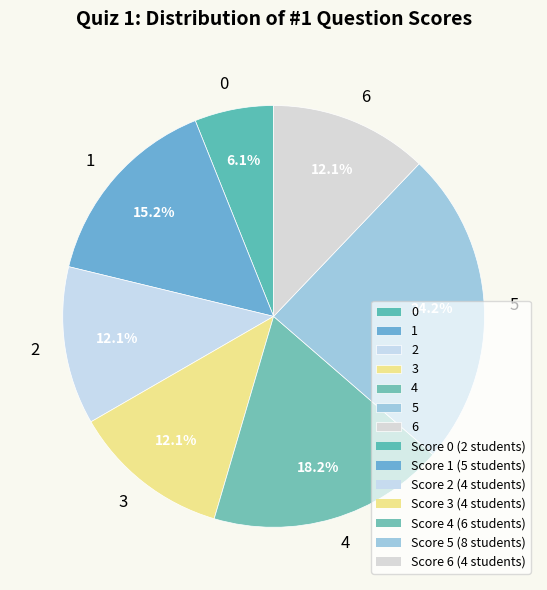

Is there any slice that represents more than half of the pie?

No